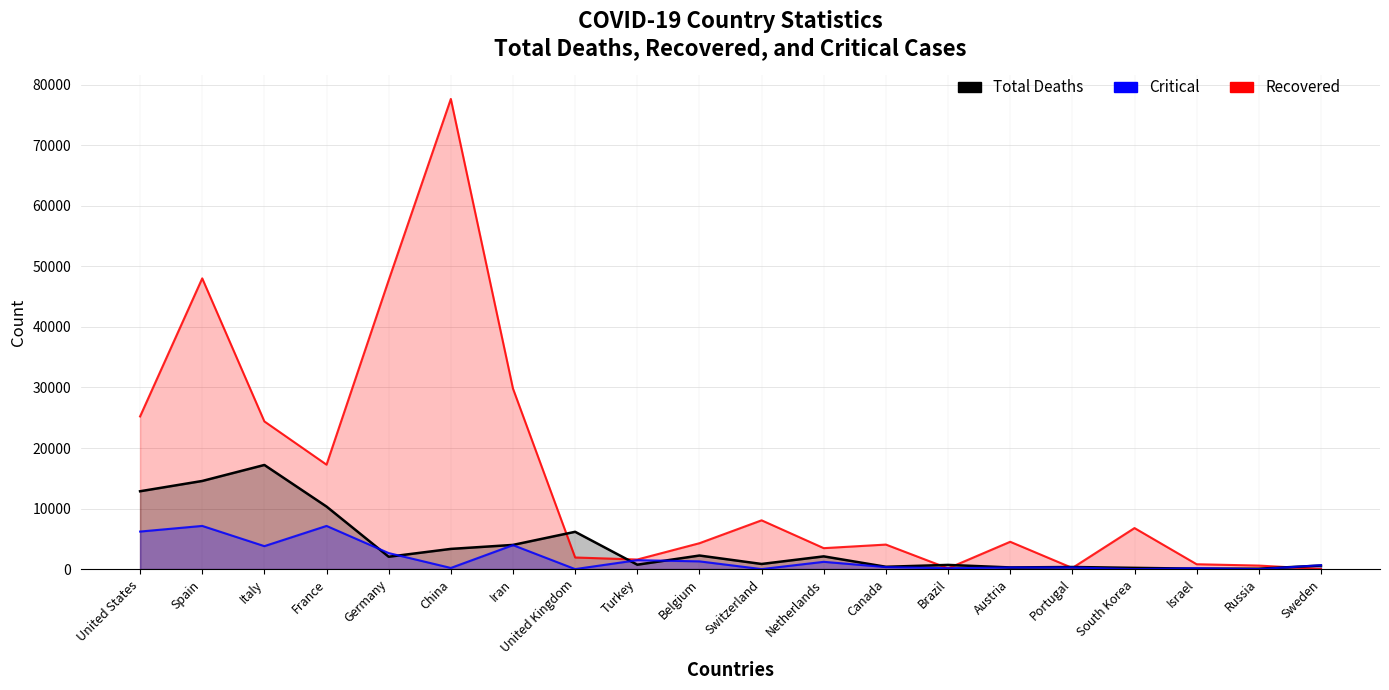

List the series in order of their peak value, highest first.

Recovered, Total Deaths, Critical